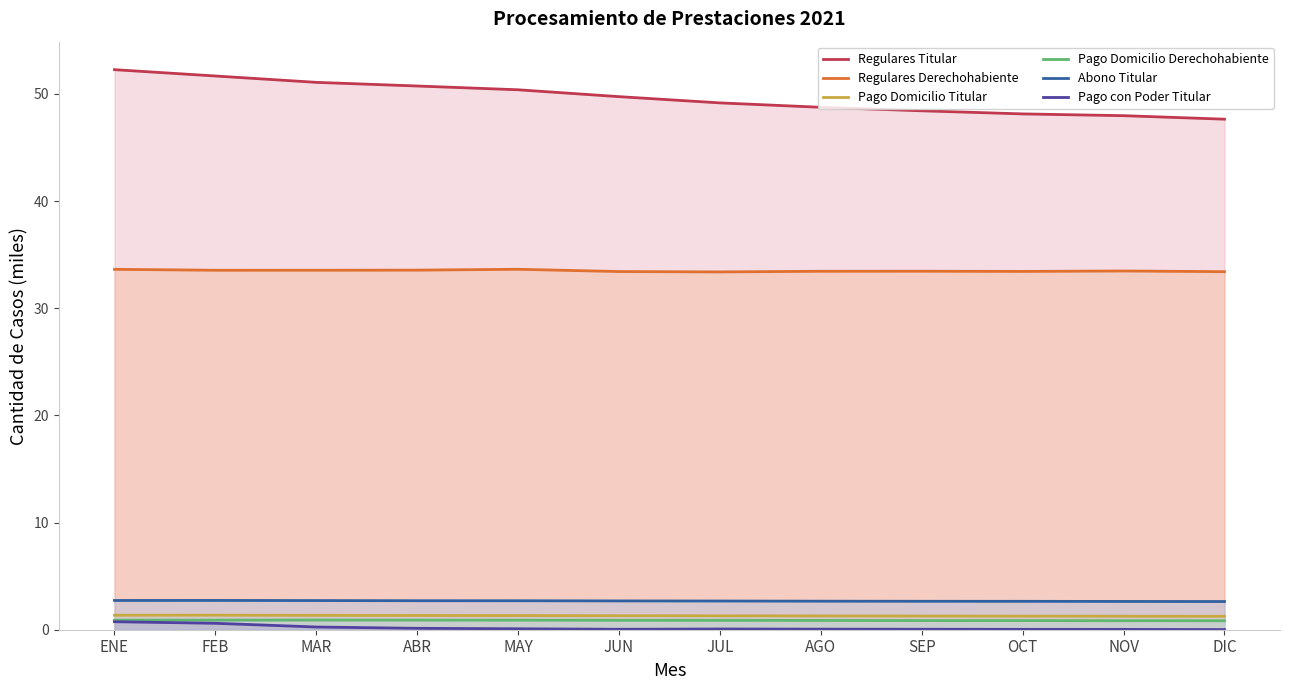

What is the label of the 1st point from the right?

DIC